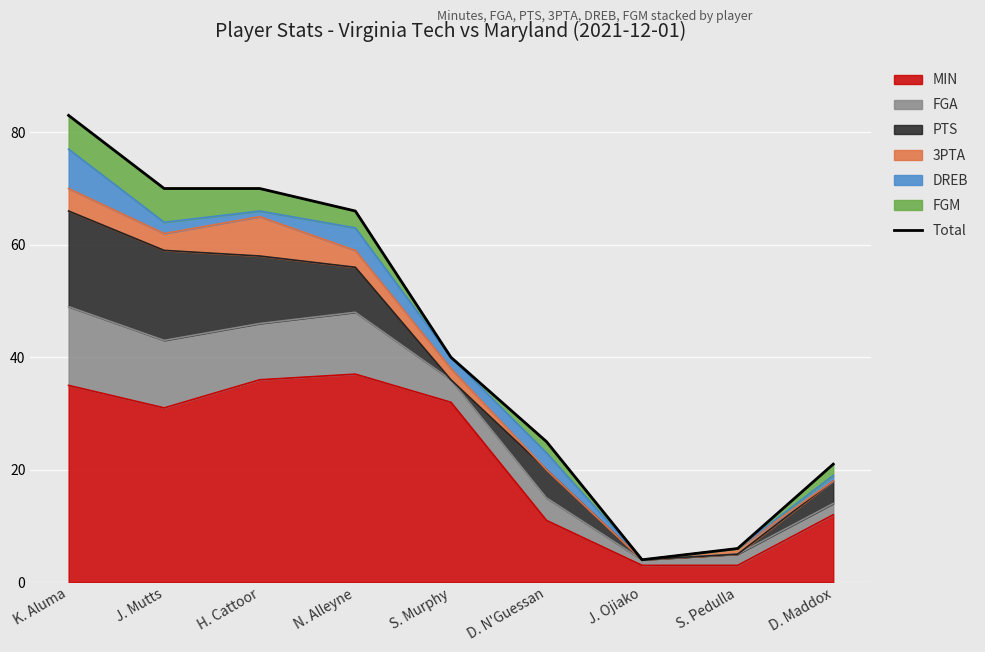

Rank the categories by value from lowest to highest.

J. Ojiako, S. Pedulla, D. Maddox, D. N'Guessan, S. Murphy, N. Alleyne, J. Mutts, H. Cattoor, K. Aluma